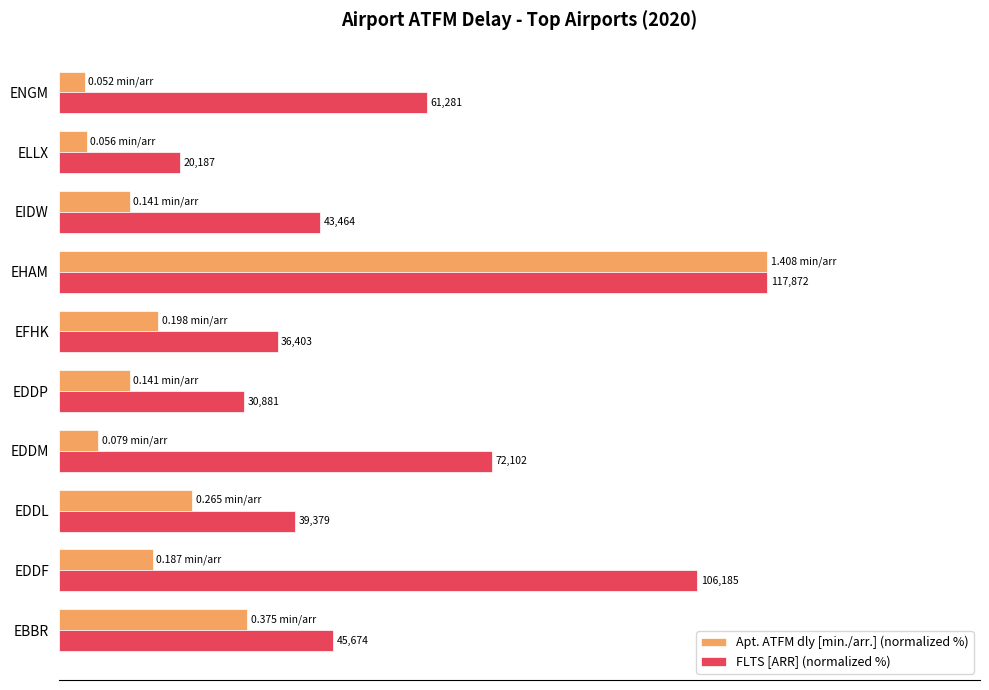

What are all the series names shown in the legend?

Apt. ATFM dly [min./arr.] (normalized %), FLTS [ARR] (normalized %)